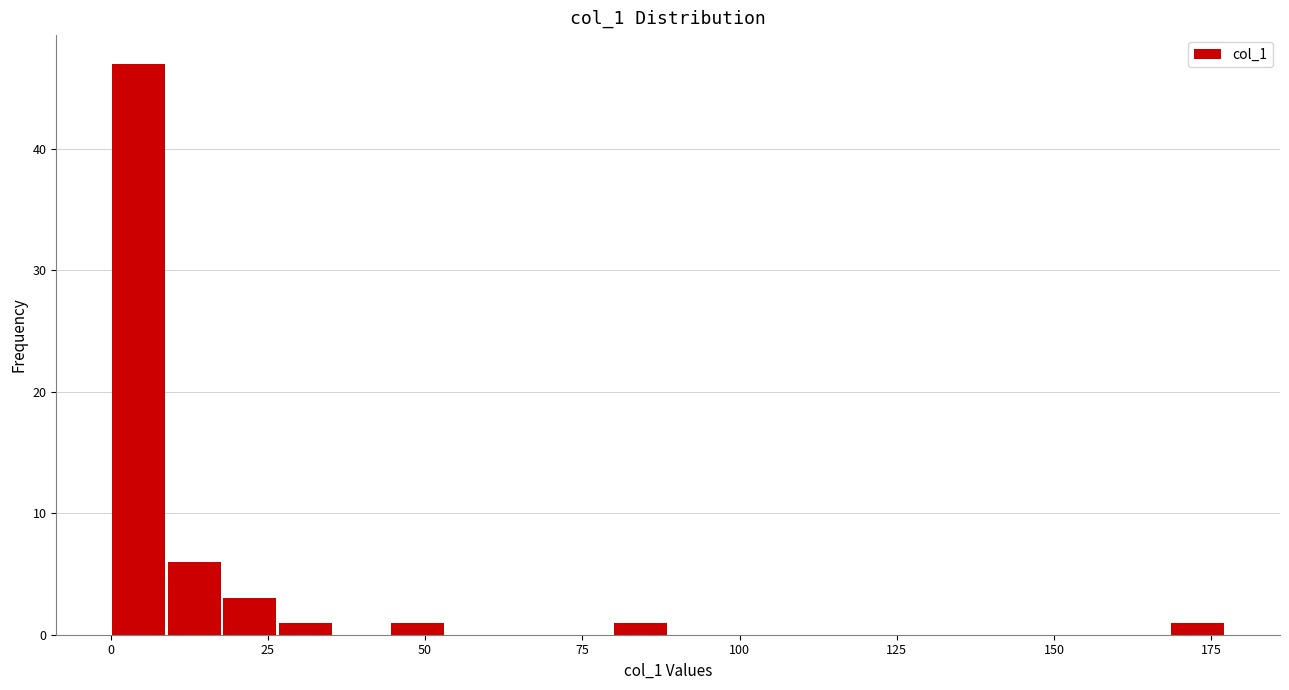

Read against the x-axis, roughly where is the centre of the tallest bar?

5